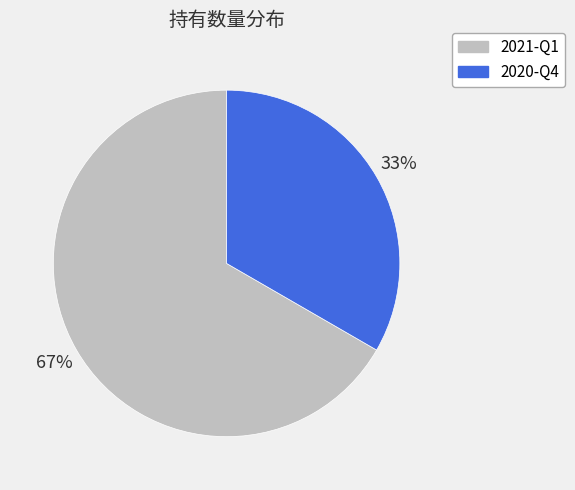

Is it true that 2021-Q1 is 56% of the pie?

False